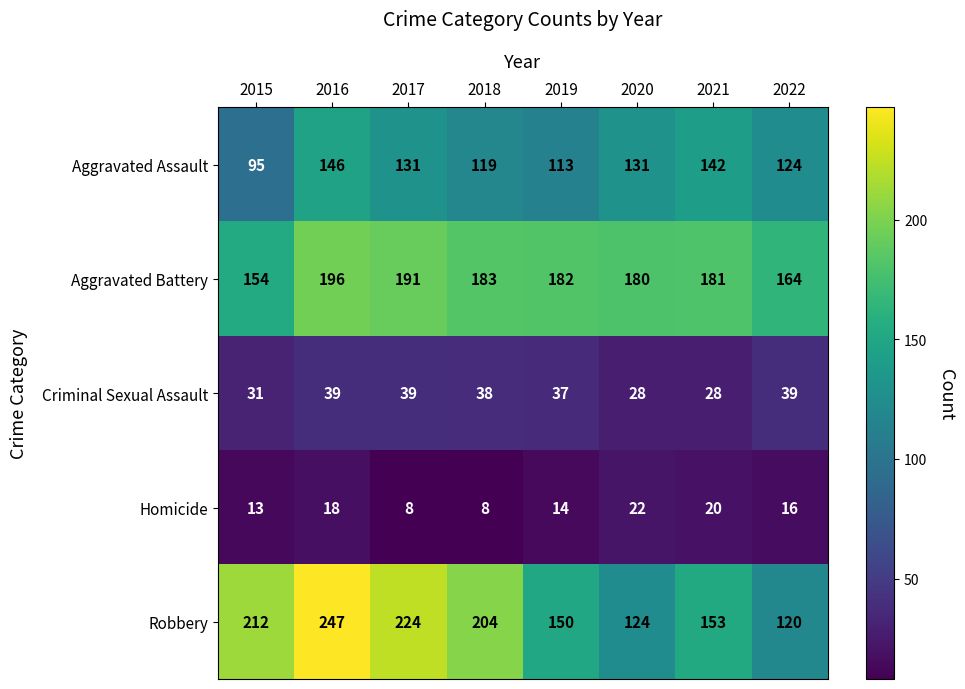

The value of Aggravated Battery at 2019 is 266. True or false?

False